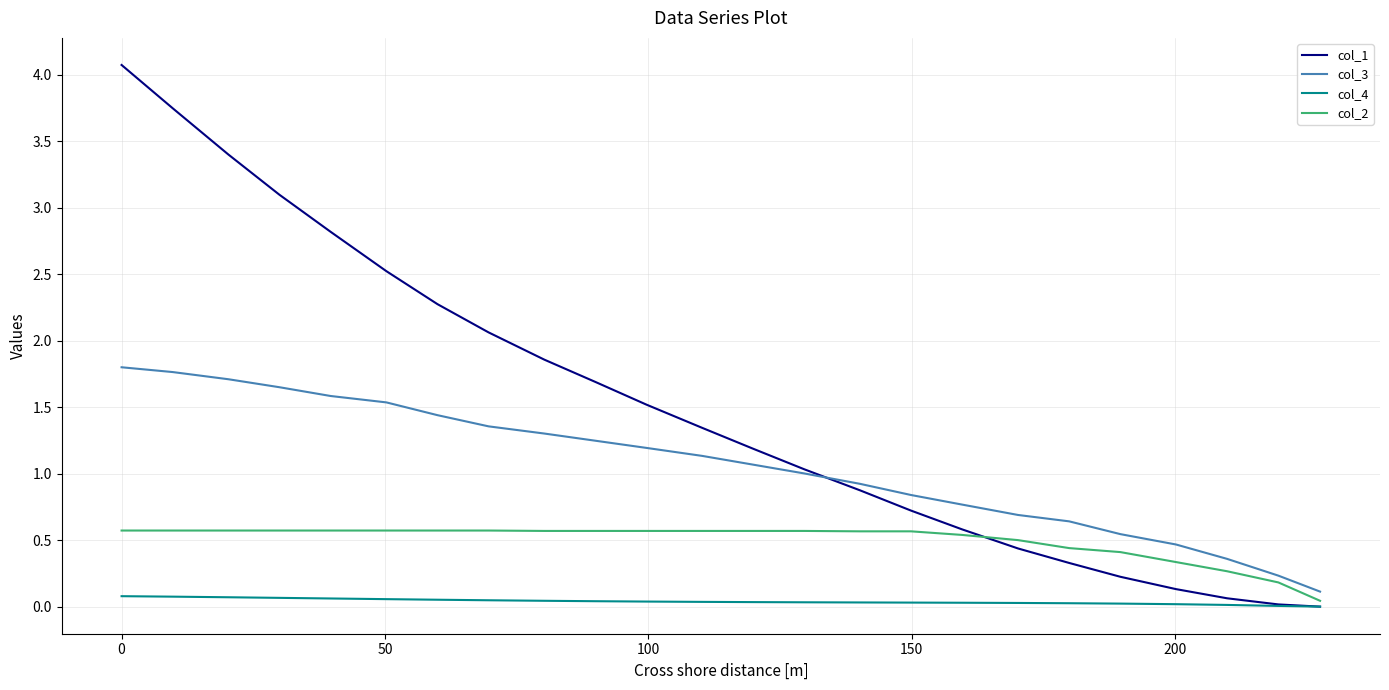

Rank the series by their maximum value, from highest to lowest.

col_1, col_3, col_2, col_4